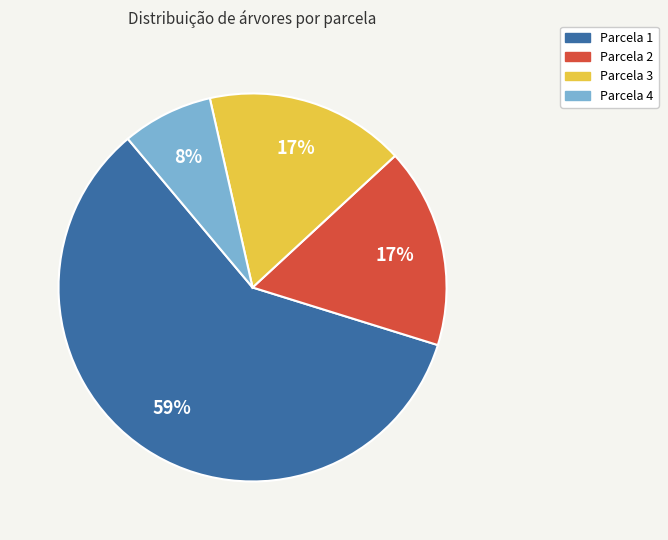

What percentage is the Parcela 3 slice, to the nearest percent?

17%